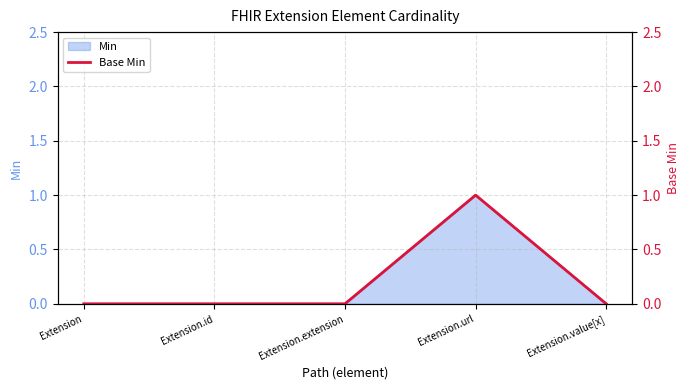

Is it true that Min equals 2 at Extension.url?

False